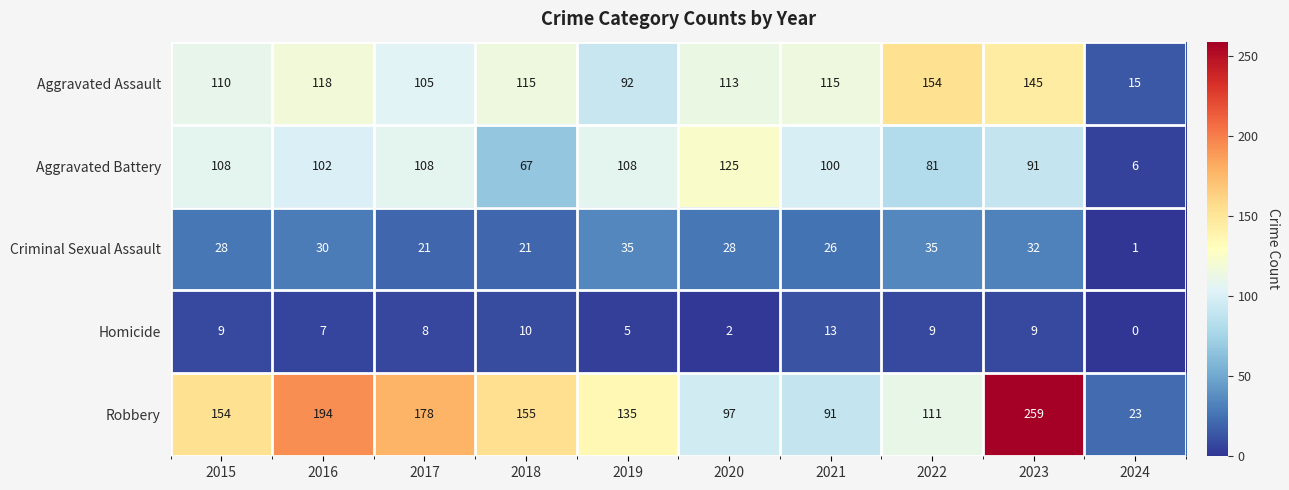

What is the sum of all Homicide values?

72